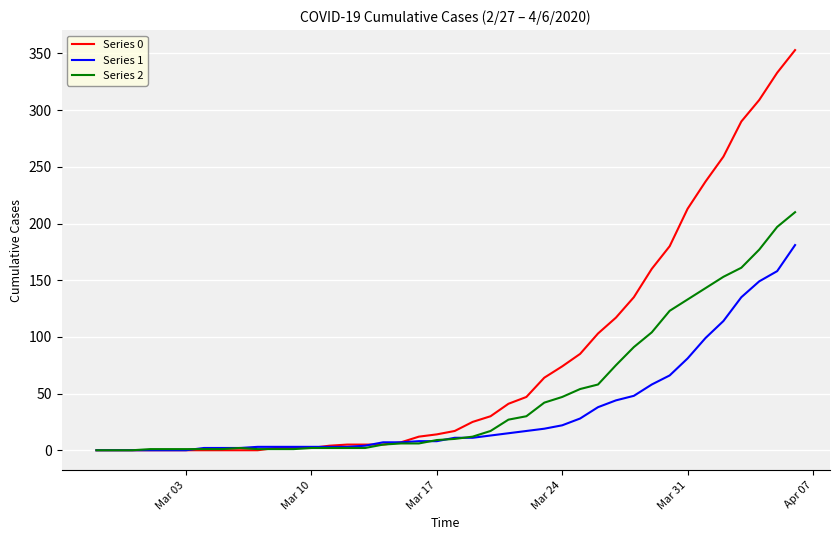

Which series has the widest spread of values?

Series 0